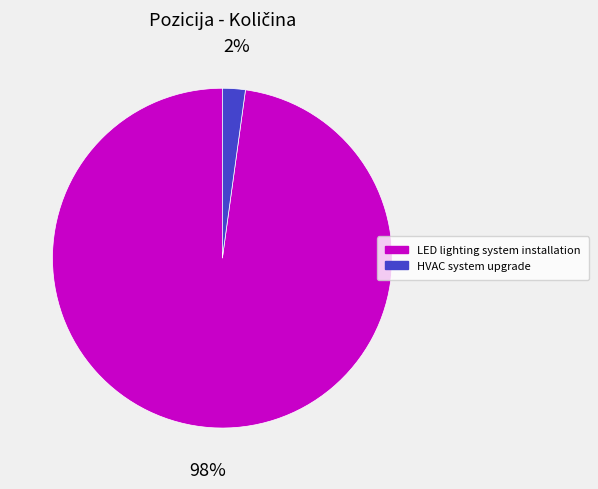

Does LED lighting system installation account for over 50% of the chart?

Yes